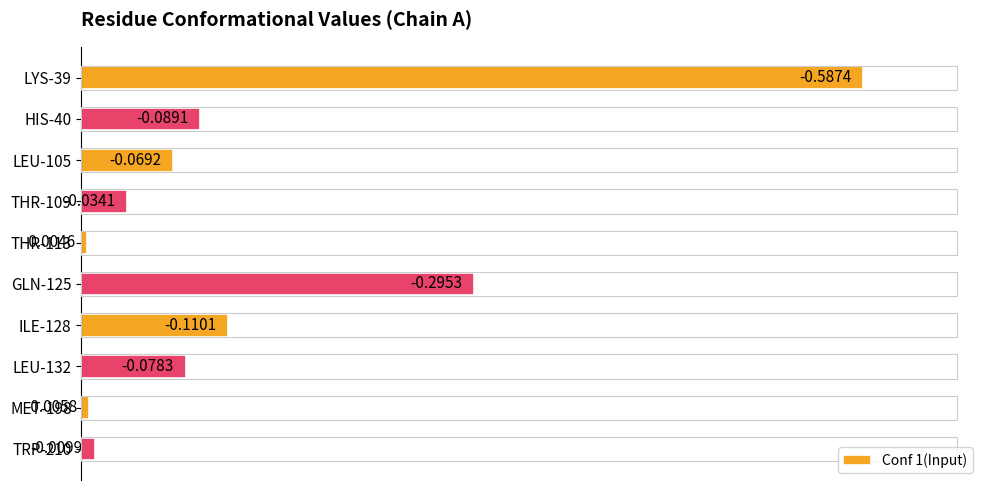

Are the bars horizontal?

Yes